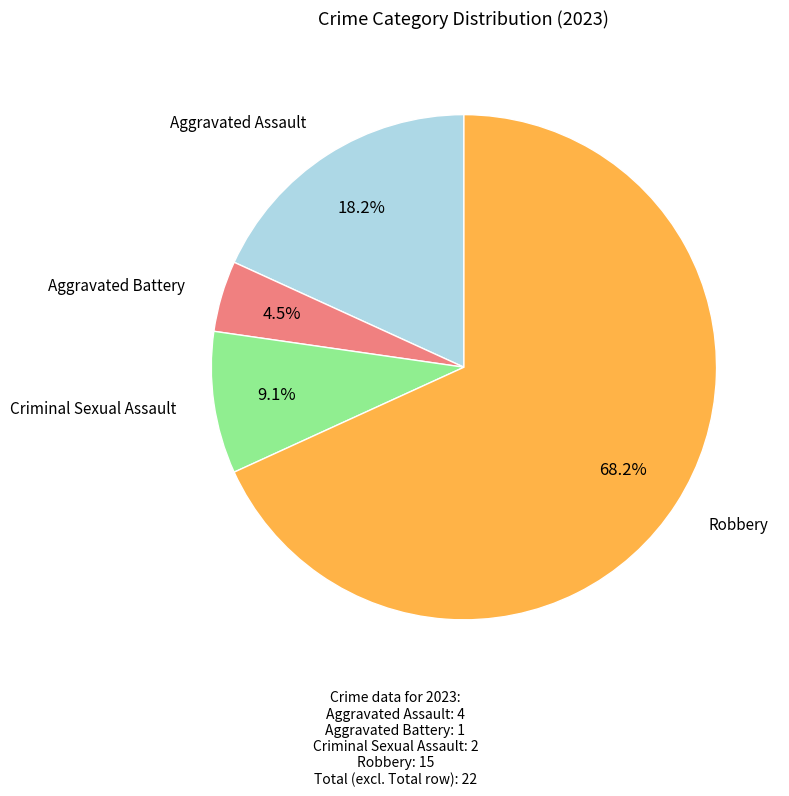

Rank the categories by value from lowest to highest.

Aggravated Battery, Criminal Sexual Assault, Aggravated Assault, Robbery